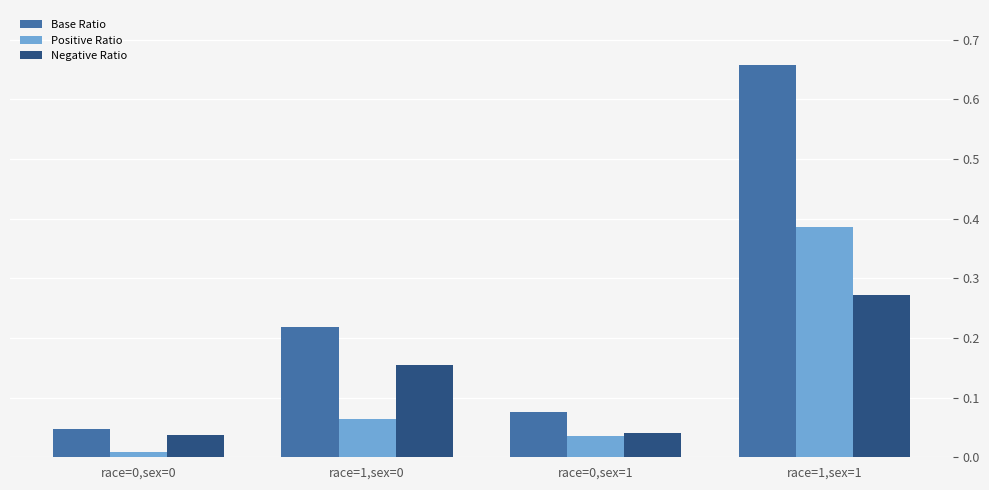

Which label corresponds to the largest value in the chart?

race=1,sex=1